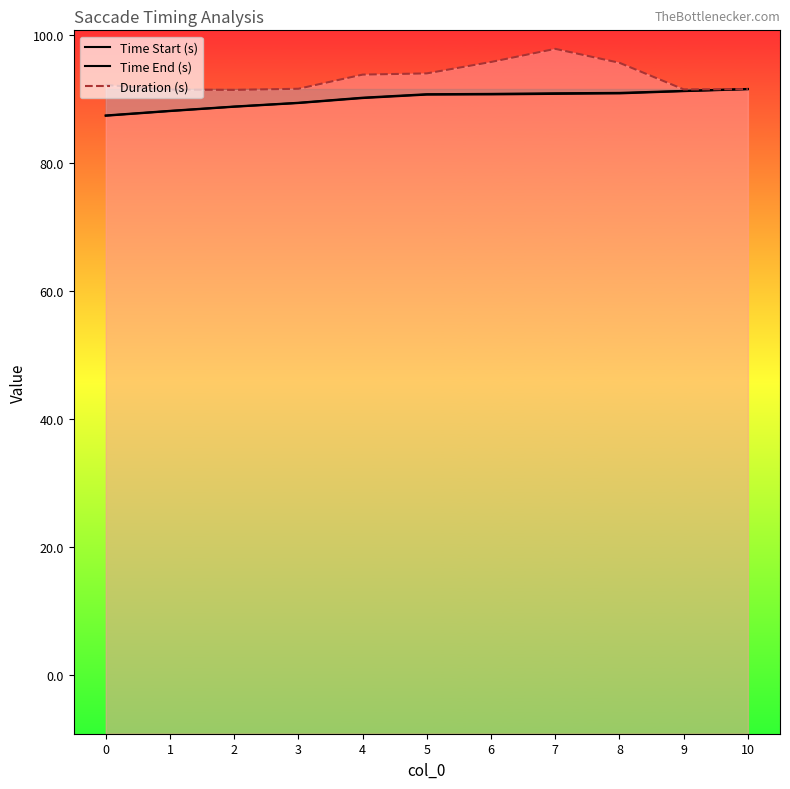

The Duration (s) series shows 158.2 at 10. True or false?

False